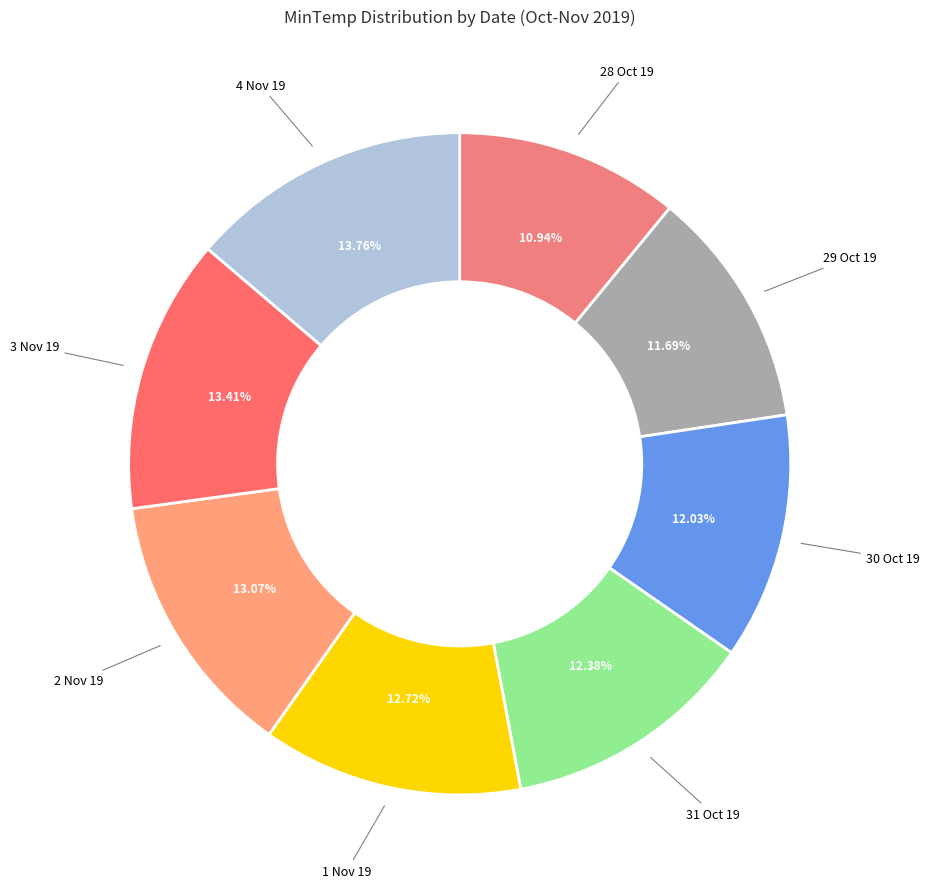

Rank the categories by value from lowest to highest.

28 Oct 19, 29 Oct 19, 30 Oct 19, 31 Oct 19, 1 Nov 19, 2 Nov 19, 3 Nov 19, 4 Nov 19